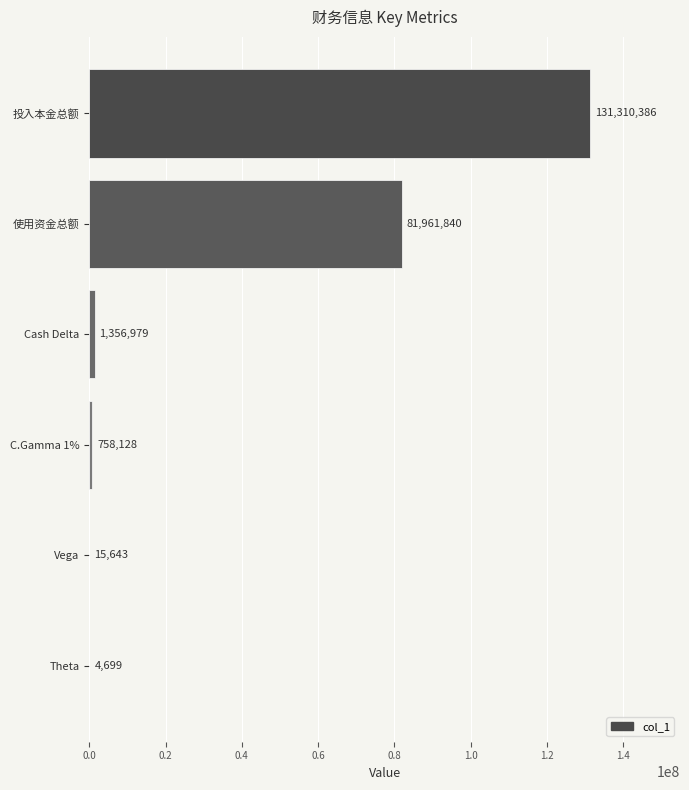

What is the maximum value shown in the chart?

131310386